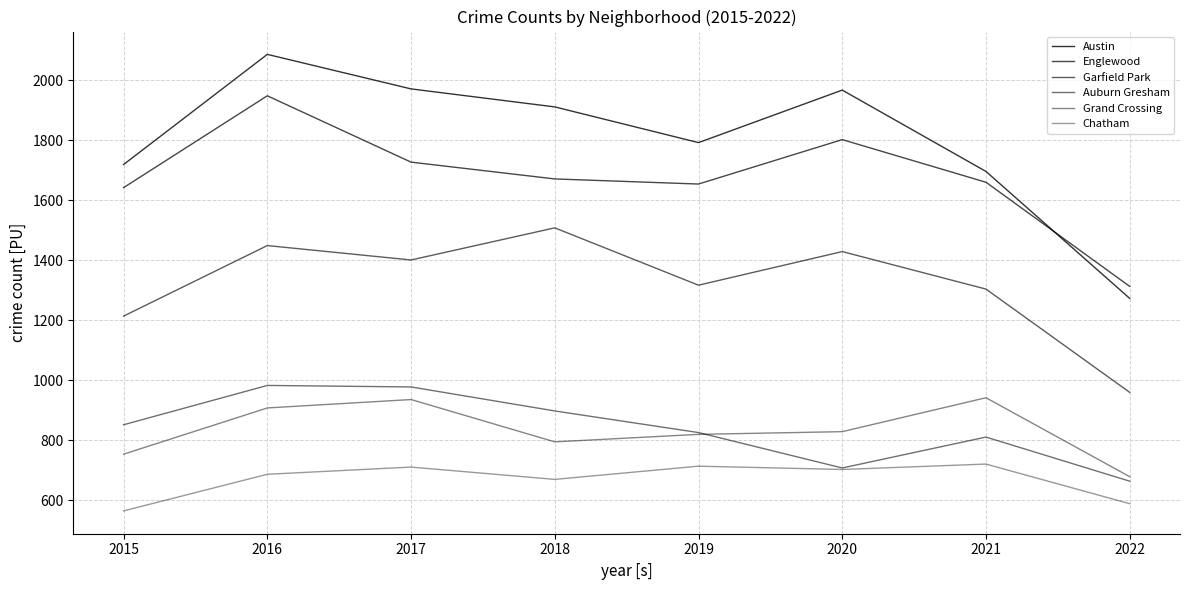

What value does the Garfield Park series have at 2020?

1429